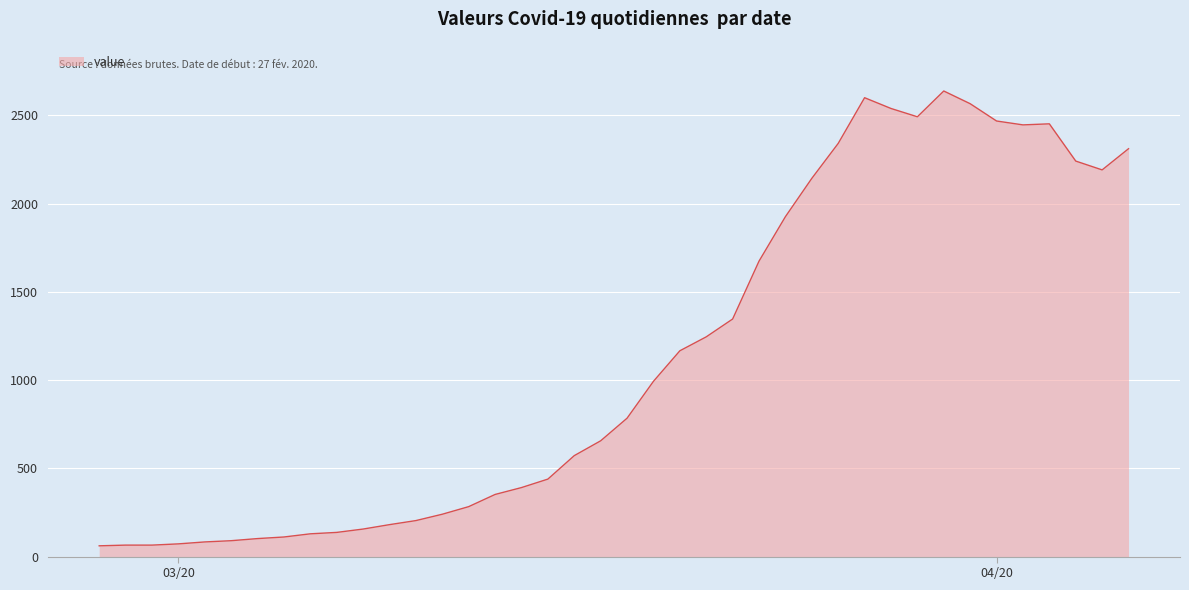

How many distinct data groups are displayed?

1